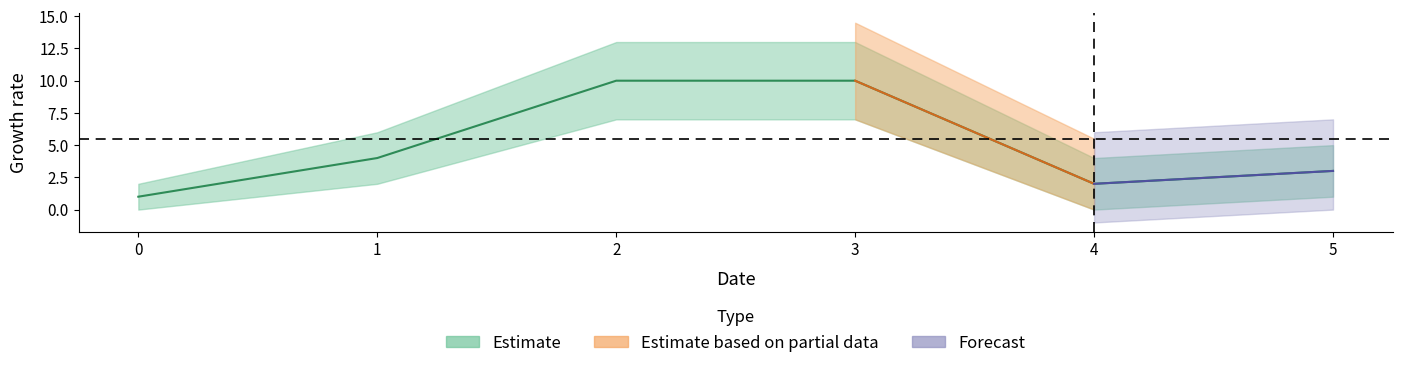

At 0, list the series in order from smallest to largest.

Estimate_lower, Estimate, Estimate_upper